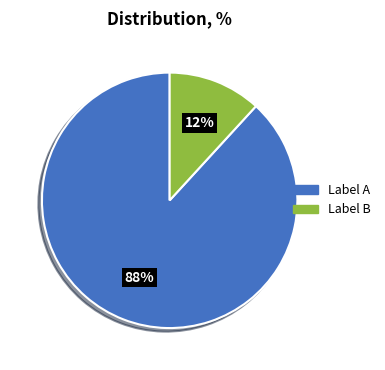

Does any single category account for the majority?

Yes